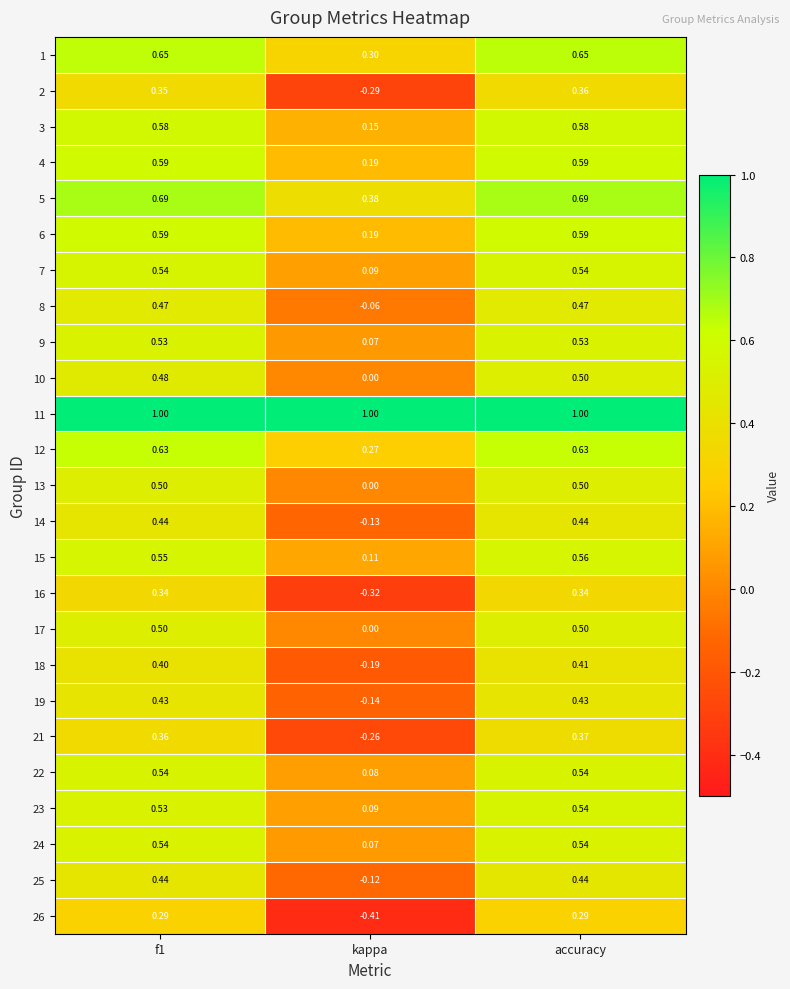

Which series changed the most between f1 and accuracy?

10